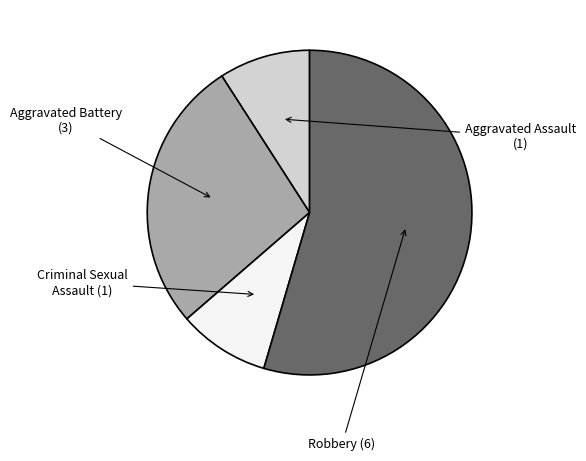

Does any single category account for the majority?

Yes